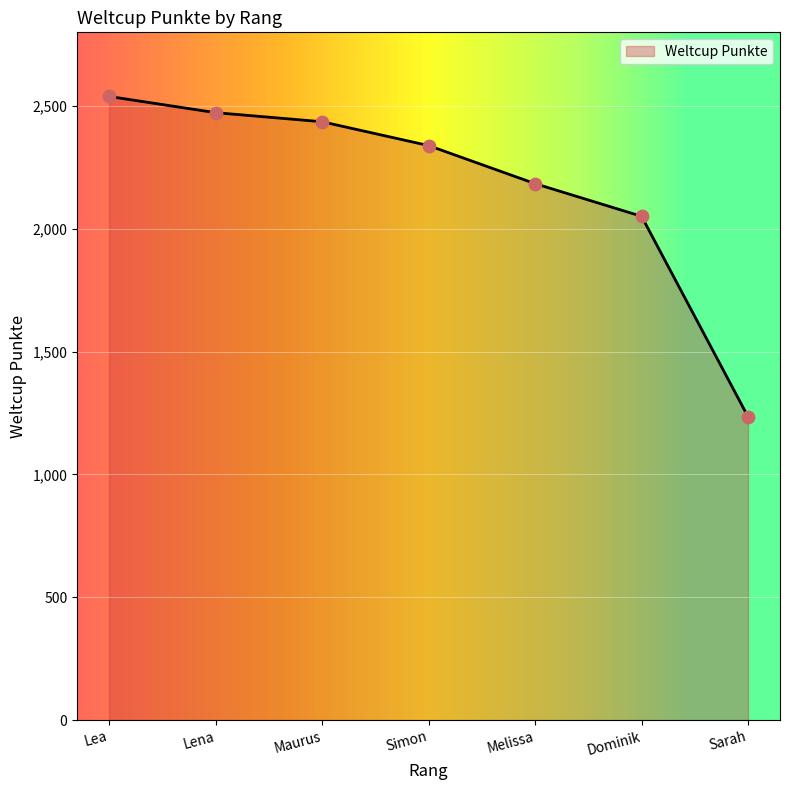

What is the ratio of the value at Maurus to the value at Simon?

1.0